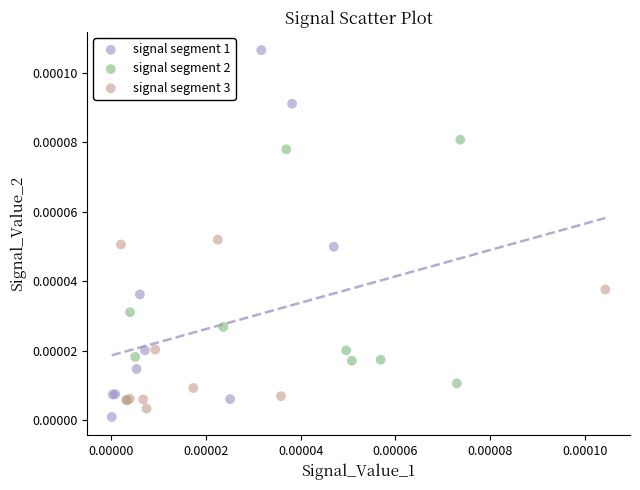

Which series reaches the maximum Y coordinate?

signal segment 1